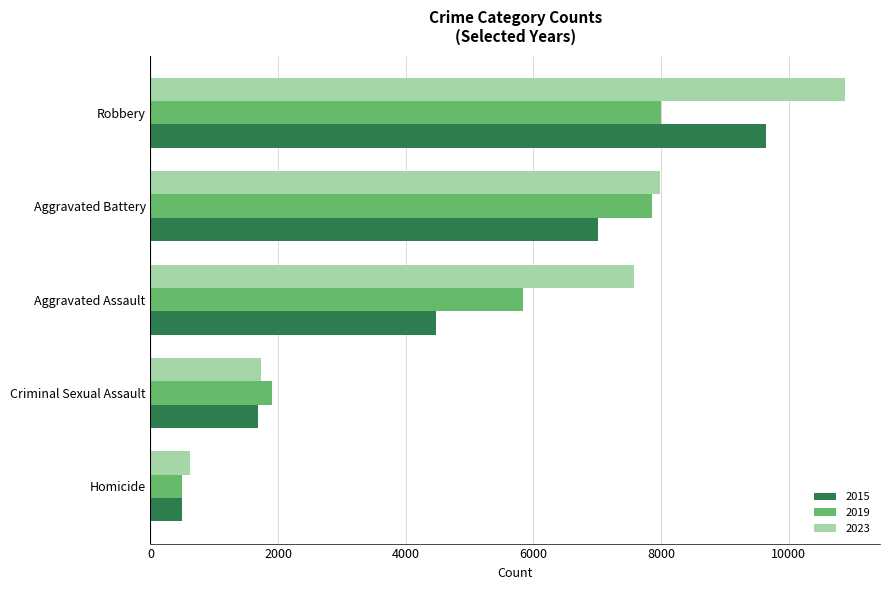

Is it true that 2023 equals 10969 at Aggravated Assault?

False